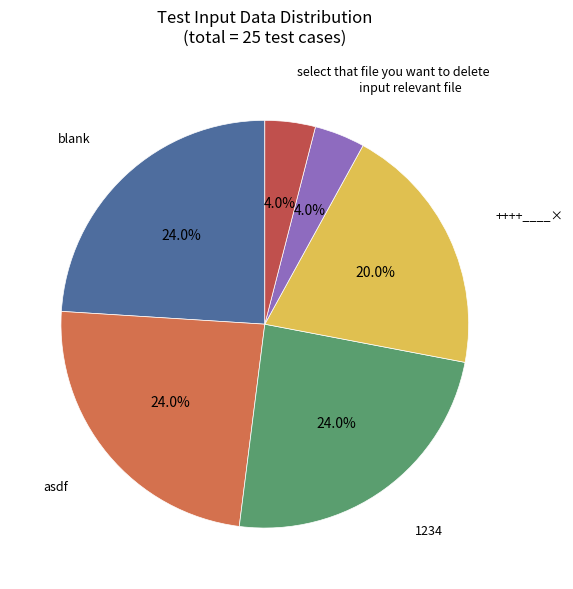

Is there any slice that represents more than half of the pie?

No